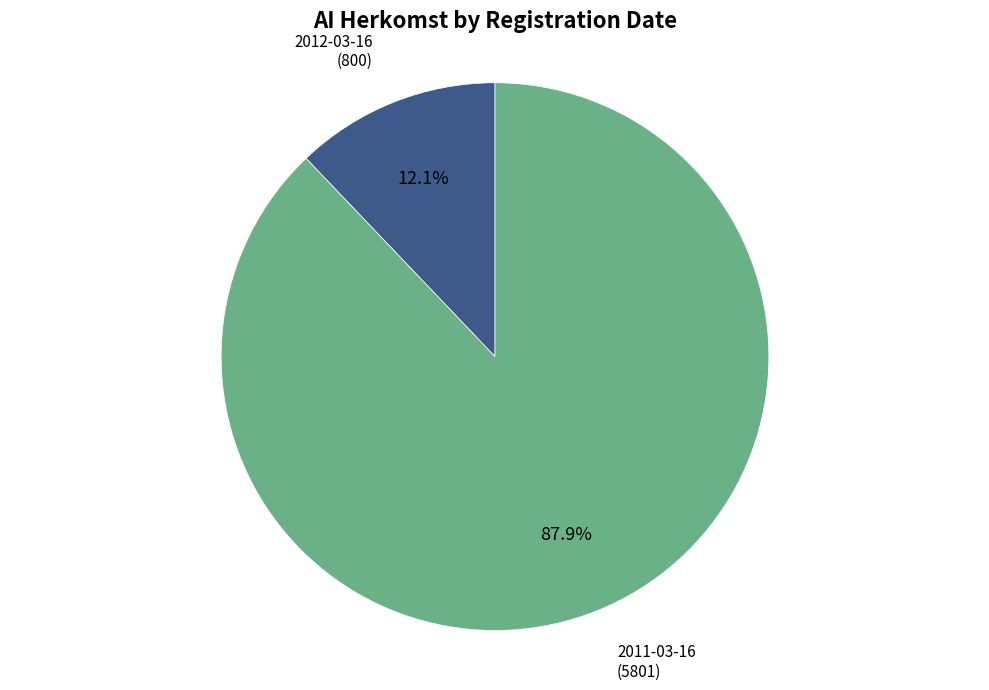

Does any single category account for the majority?

Yes